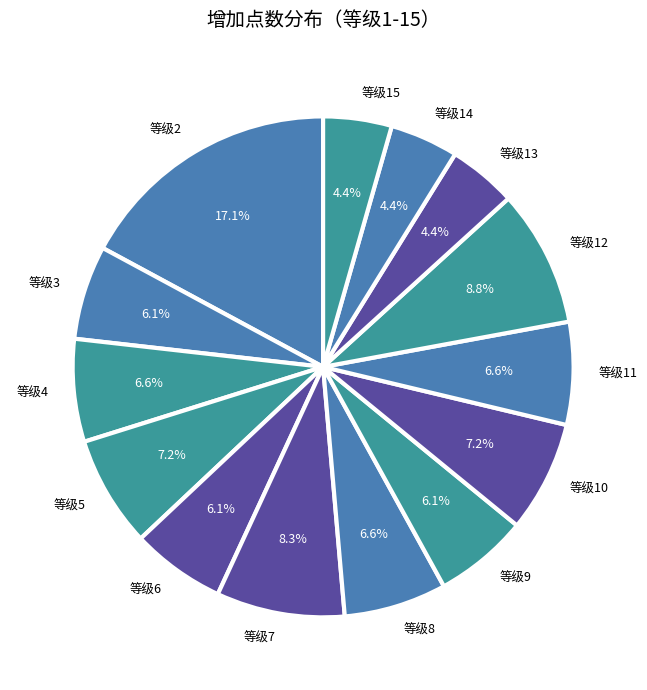

Does any single category account for the majority?

No